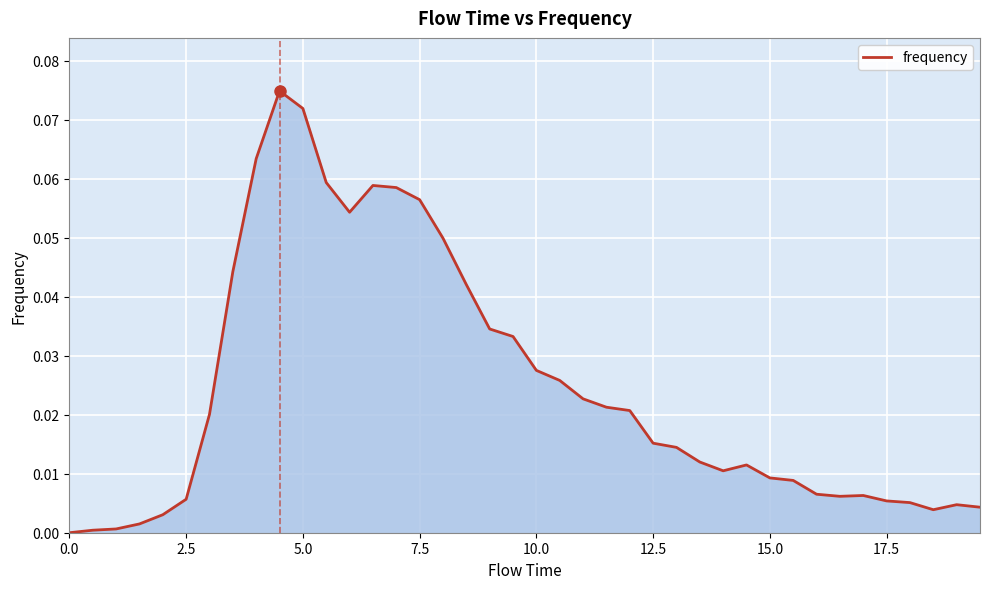

True or false: the data has more than 0 interior local peaks.

True